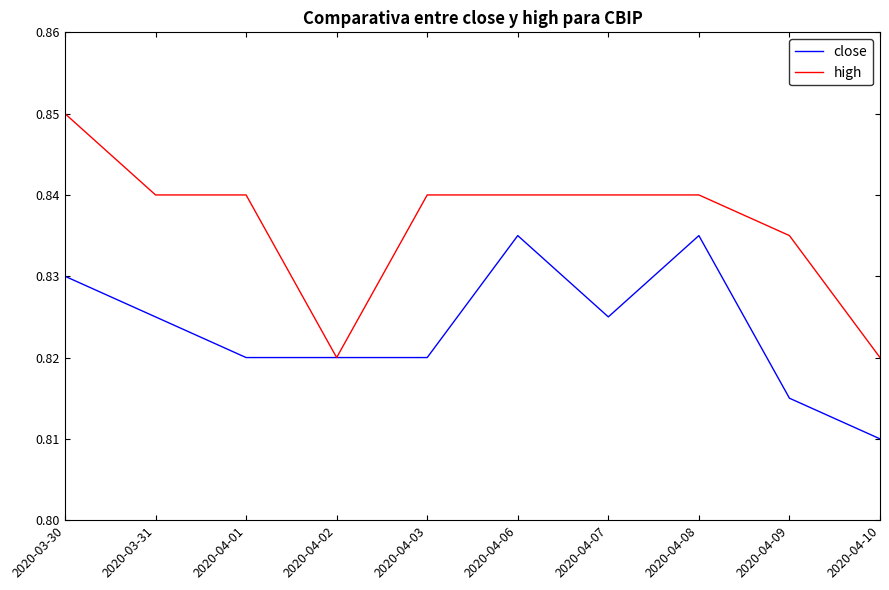

How many categories are shown in the chart?

10